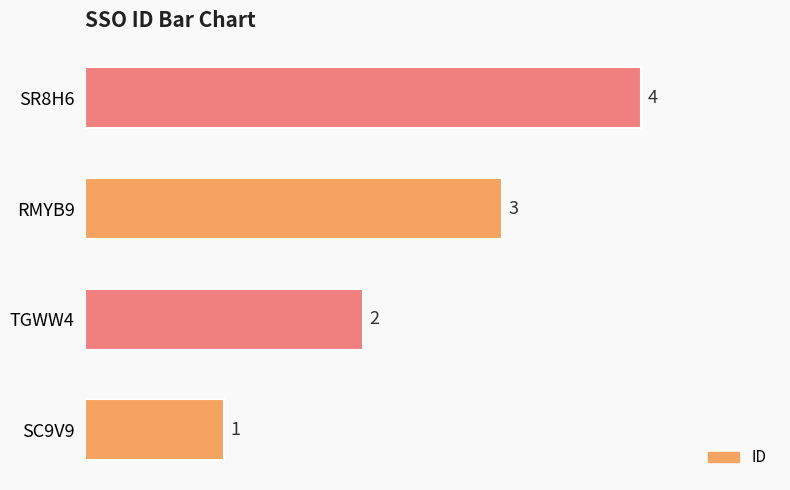

True or false: the data shows 3 at TGWW4.

False